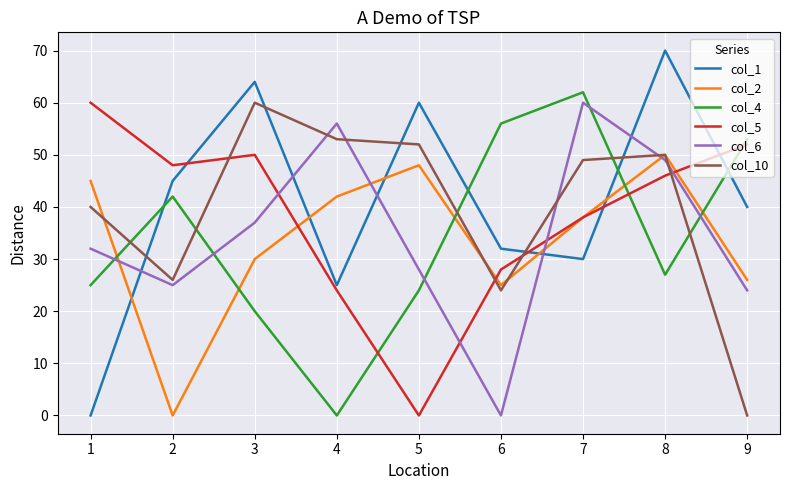

After their last crossing, which series has the higher values: col_10 or col_4?

col_4